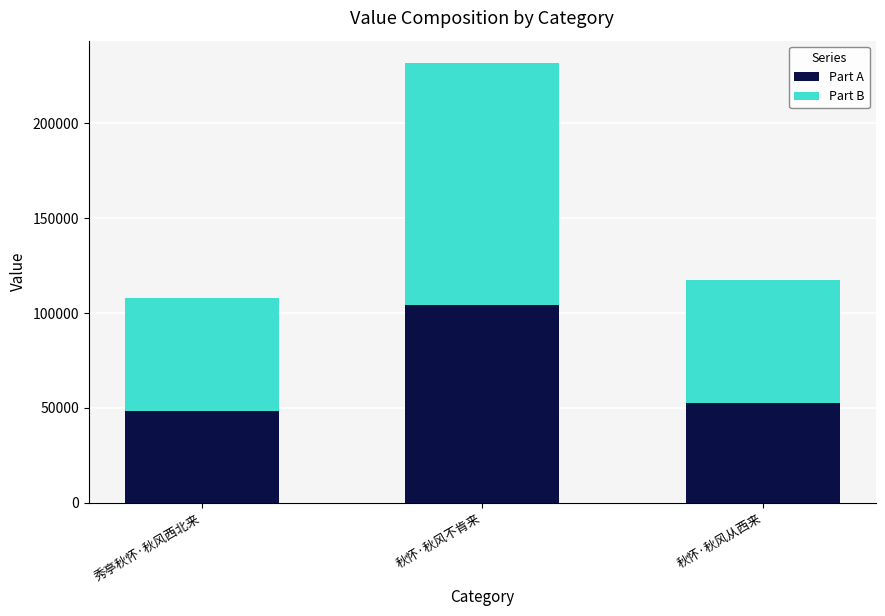

At which category is the sum across all series the highest?

秋怀·秋风不肯来